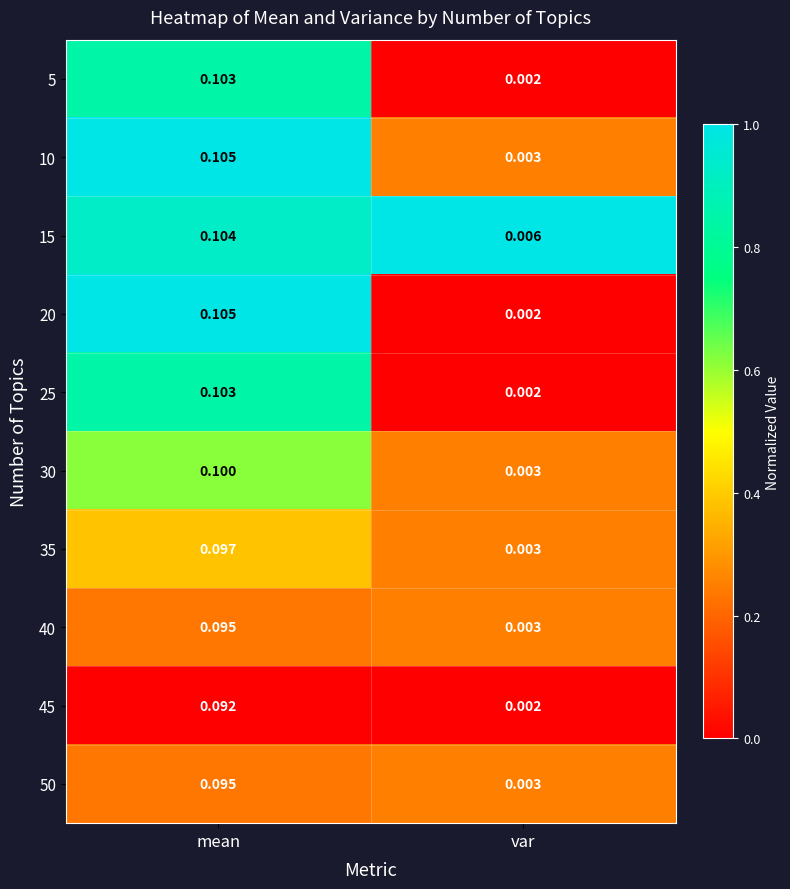

Which category has the highest value across all series?

mean